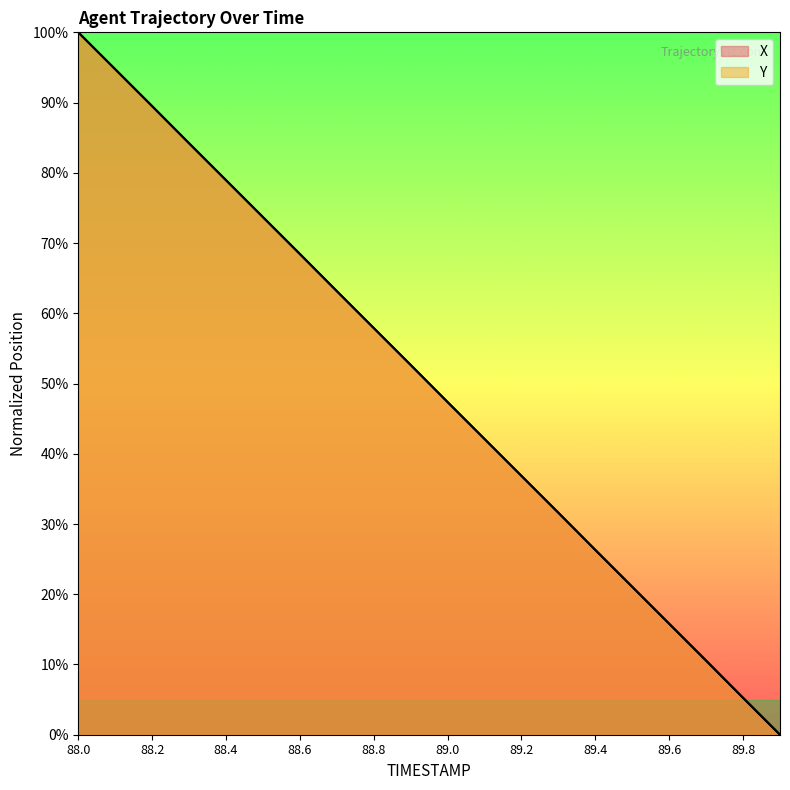

Is the value of X at 89.8 greater than the value of Y at 89.4?

No